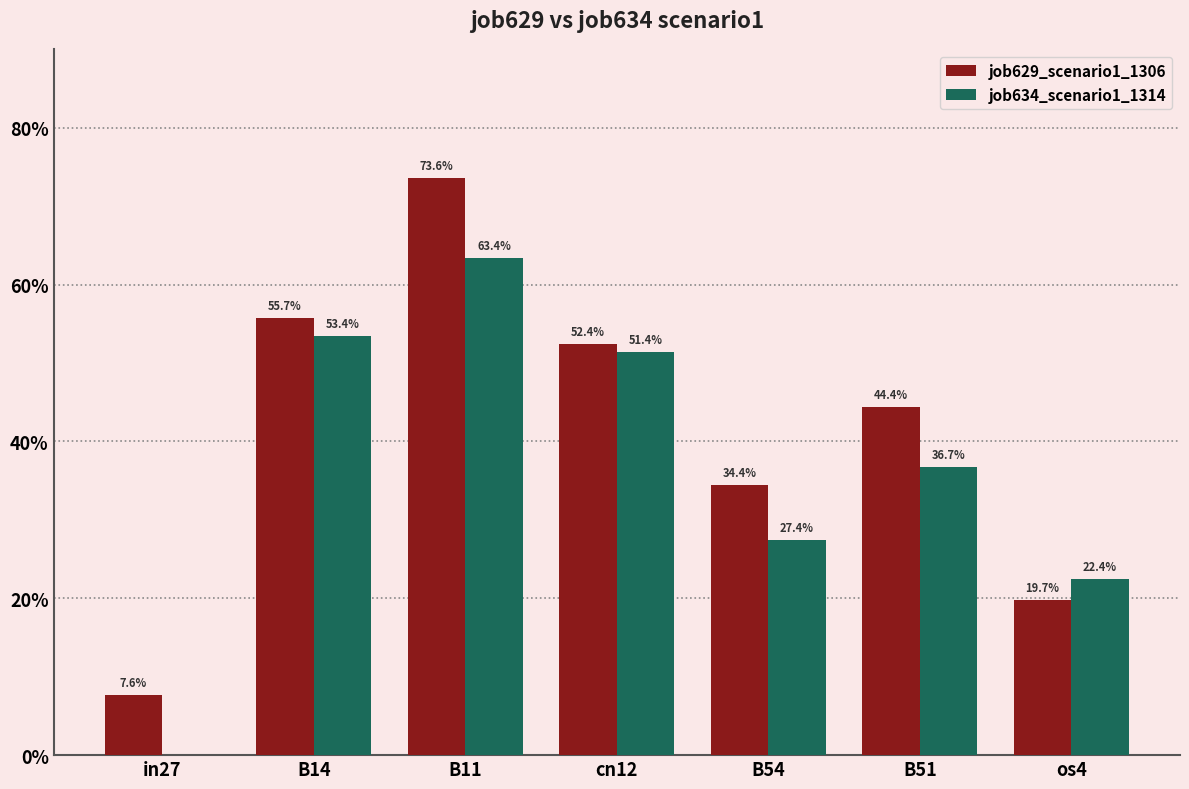

Are the bars grouped side by side (vs. stacked)?

Yes